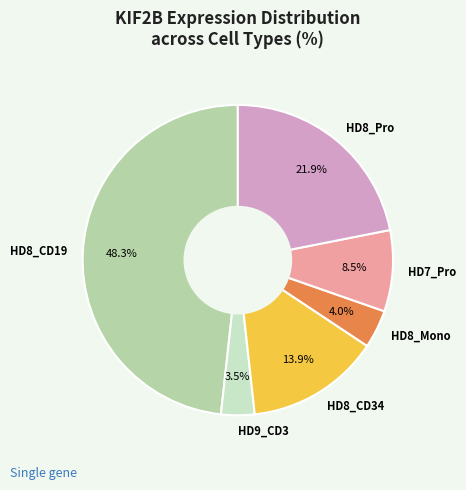

What is the total percentage of HD7_Pro and HD8_CD19?

56.7%